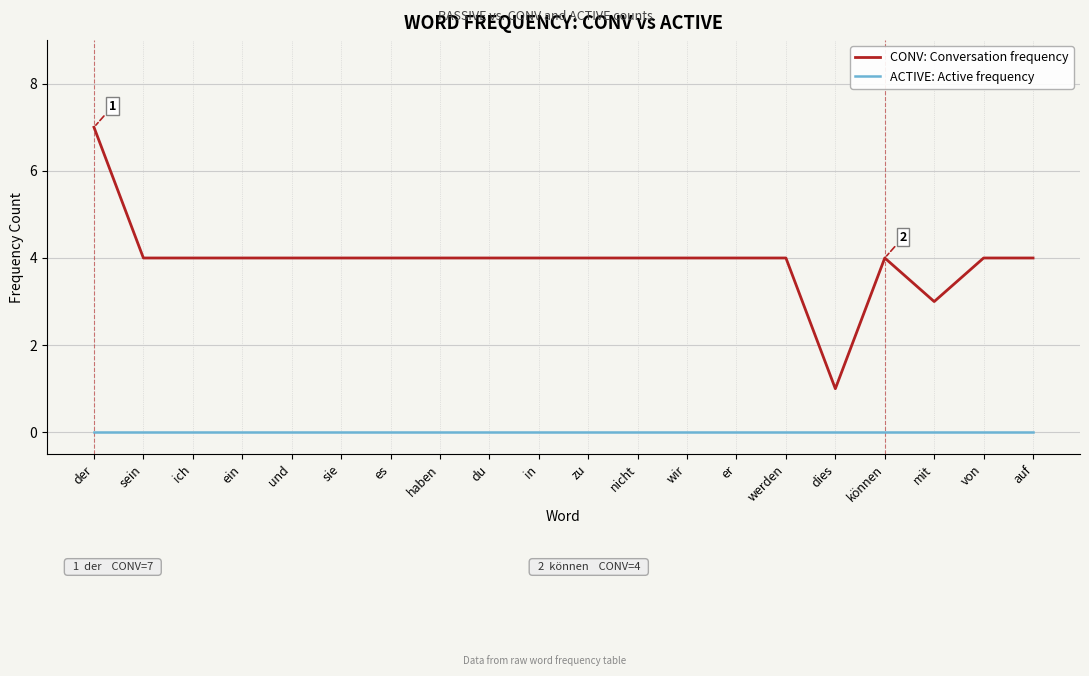

What position from the left is wir?

13